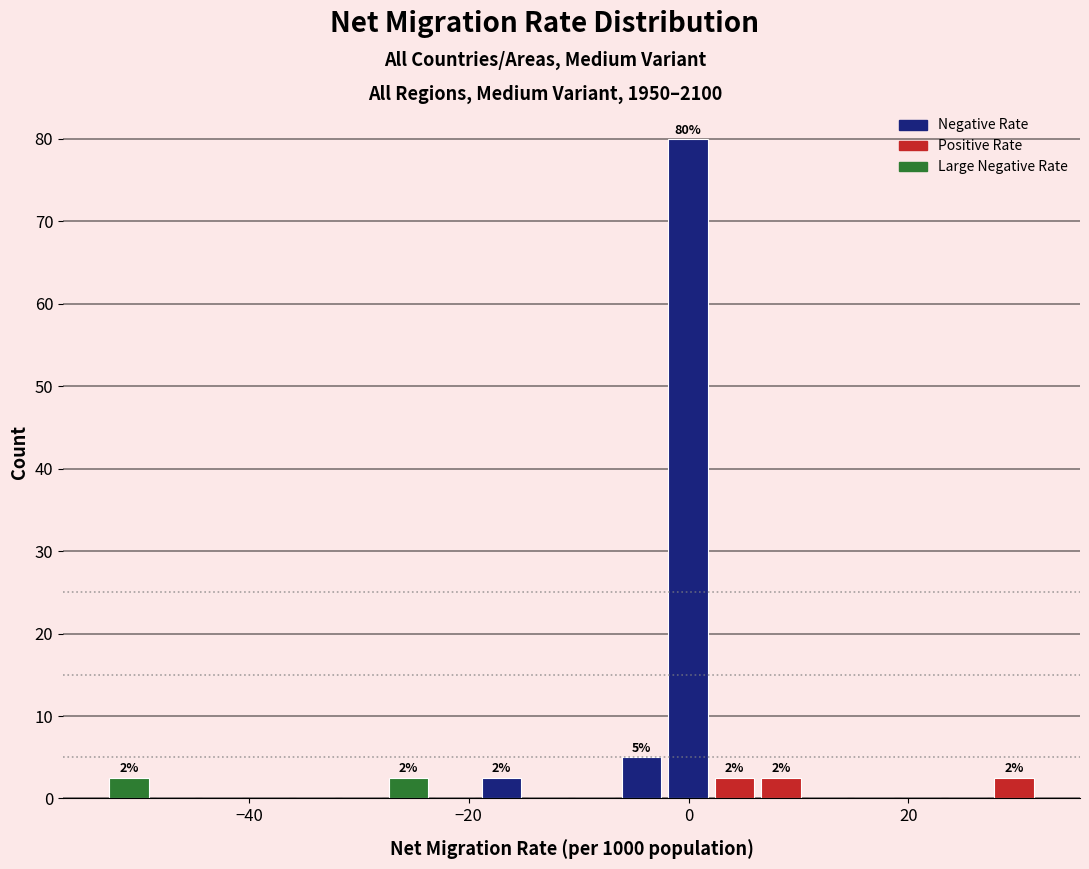

Around what value on the x-axis is the tallest bar? Give the approximate position of its centre, as read against the axis.

0